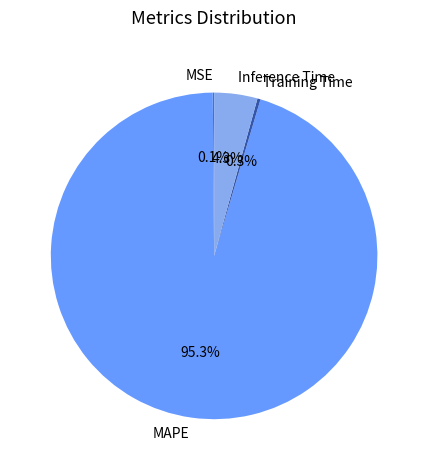

Between Inference Time and Training Time, which is larger?

Inference Time